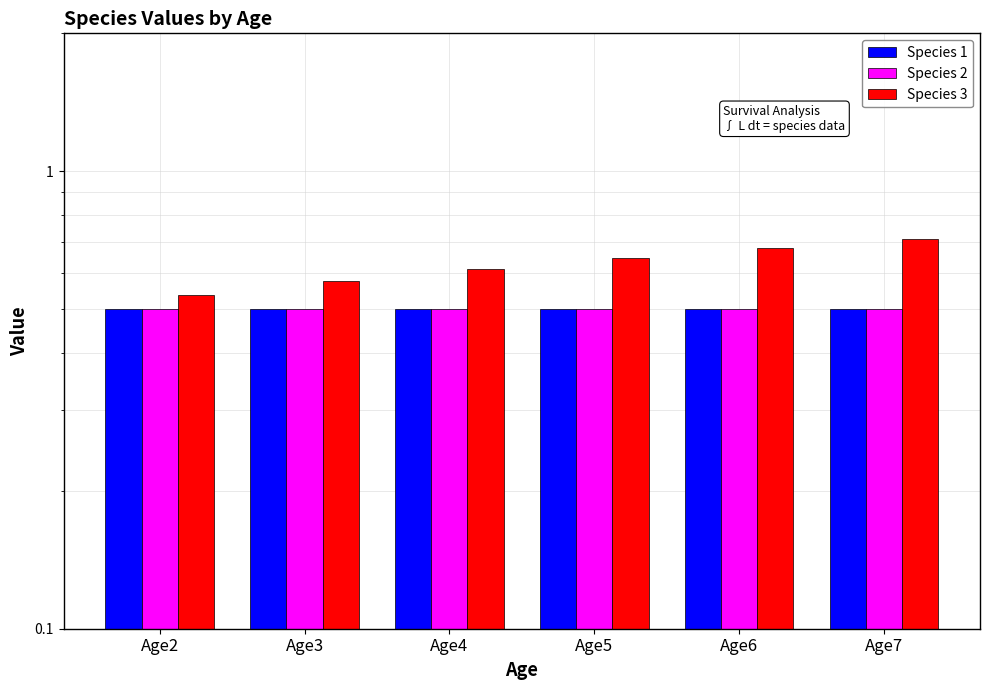

What is the approximate value of Species 1 at Age2?

0.5